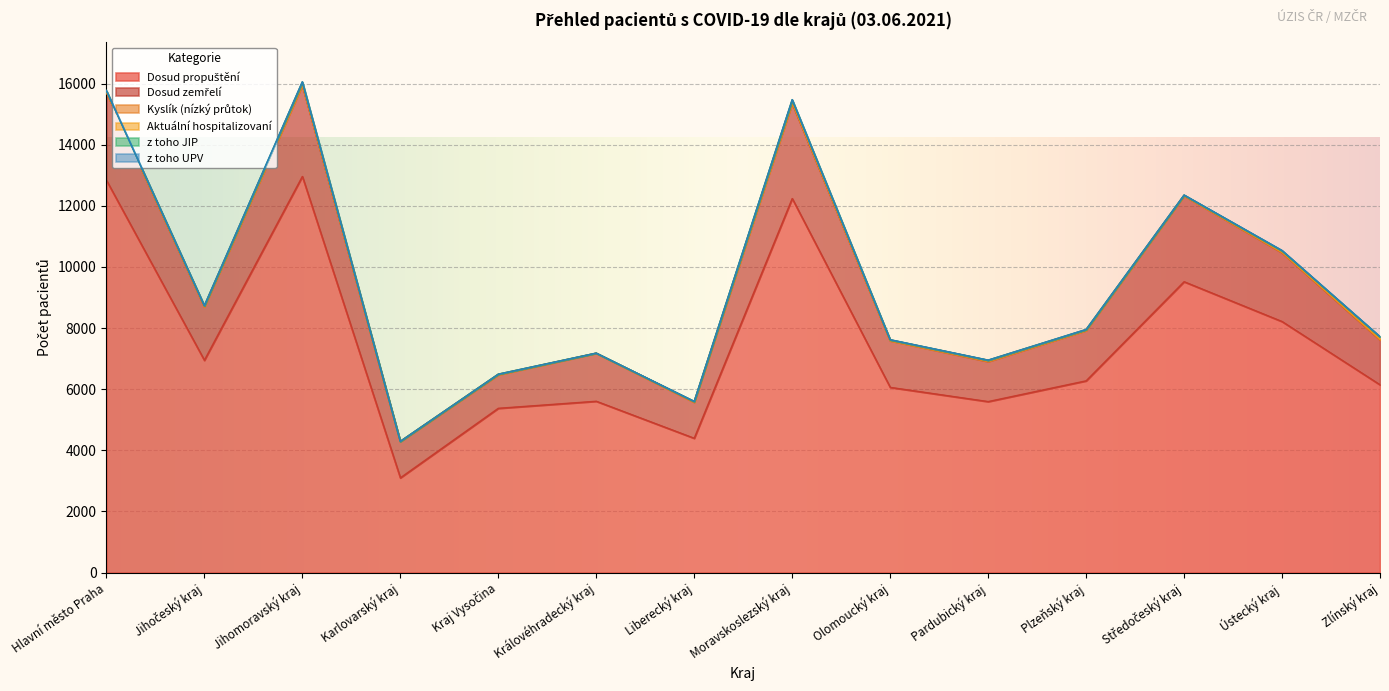

The Dosud zemřelí series shows 2936 at Plzeňský kraj. True or false?

False